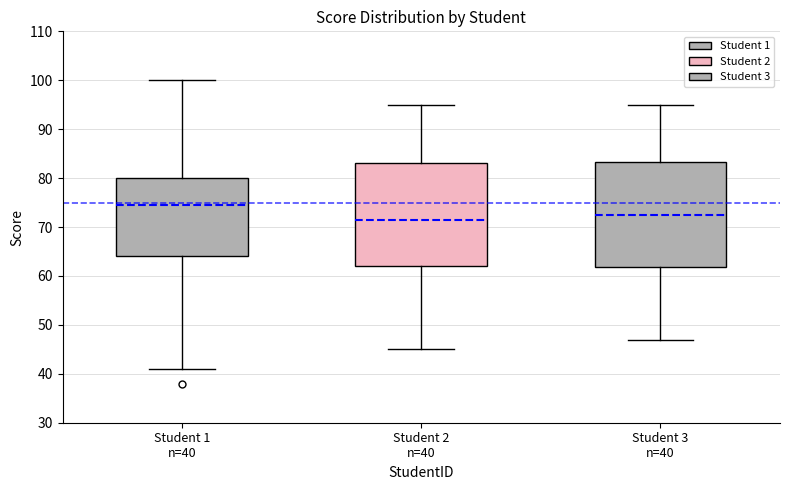

Reading left to right, read every box against the y-axis: the position of its median line, the range the box covers, and the ends of its whiskers. The values are not printed on the chart, so give them approximately, as read against the axis.

Student 1 n=40: median 75, box 64 to 80, whiskers 41 to 100
Student 2 n=40: median 72, box 62 to 83, whiskers 45 to 95
Student 3 n=40: median 73, box 62 to 83, whiskers 47 to 95